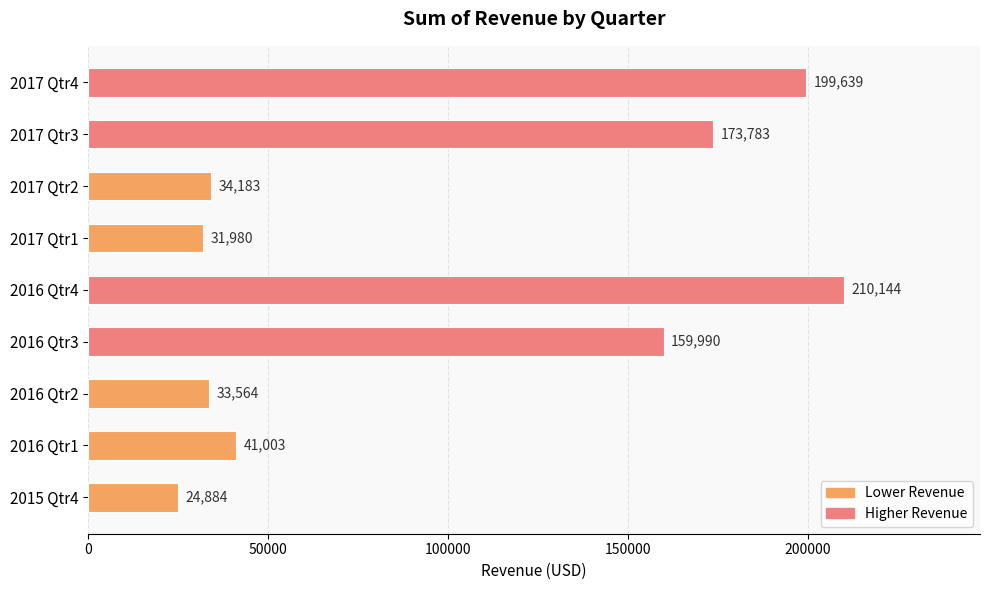

Which has a higher value, 2016 Qtr4 or 2016 Qtr3?

2016 Qtr4